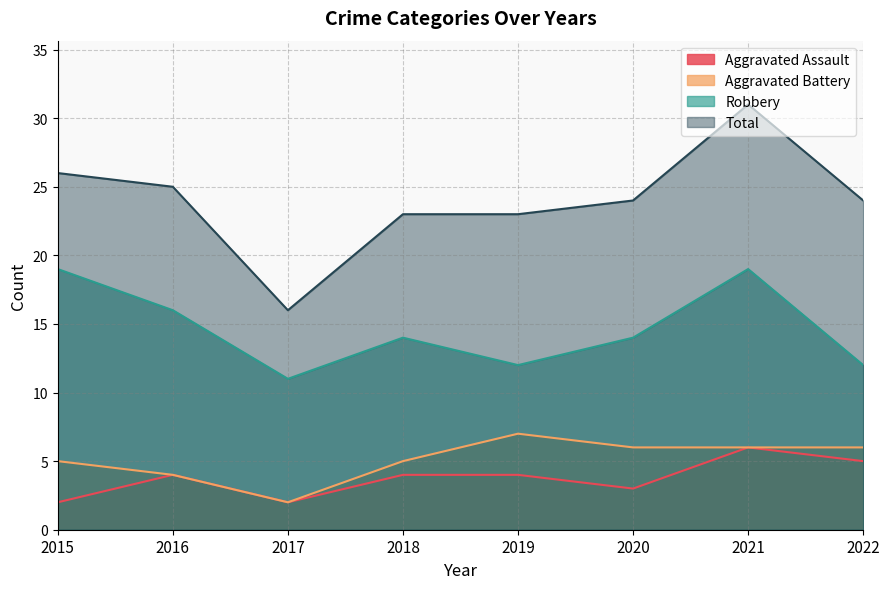

Count the number of data series in this chart.

4